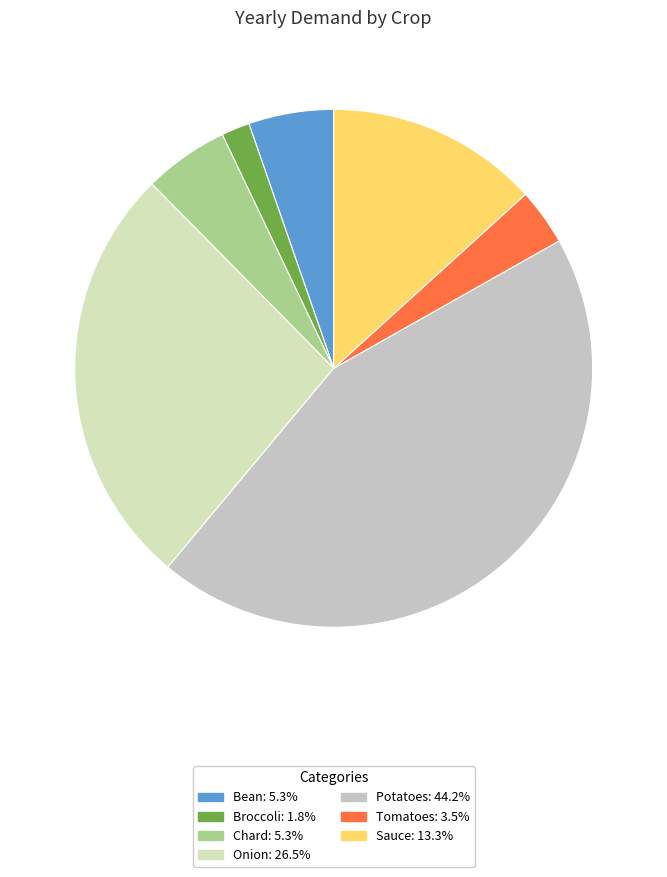

How many slices are in this pie chart?

7